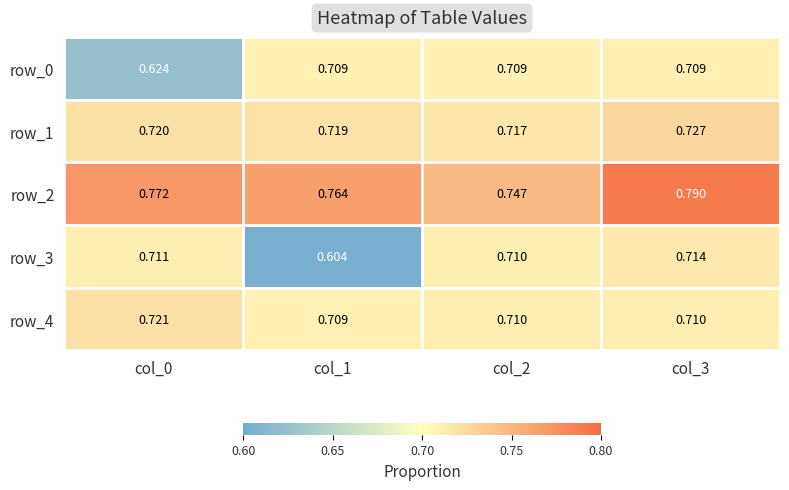

What is the total value across all series at col_3?

3.7